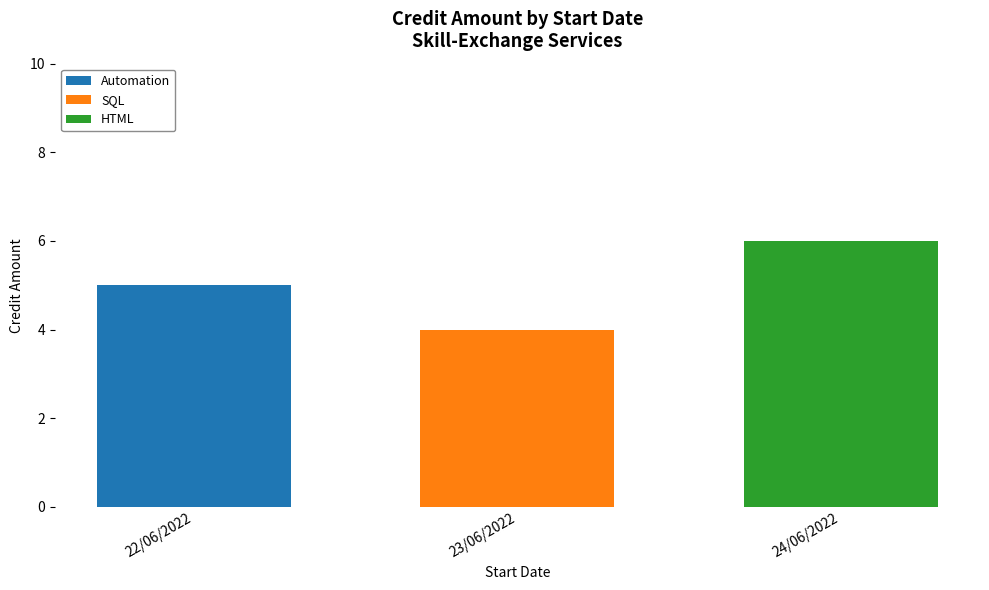

What are all the series names shown in the legend?

Automation, SQL, HTML